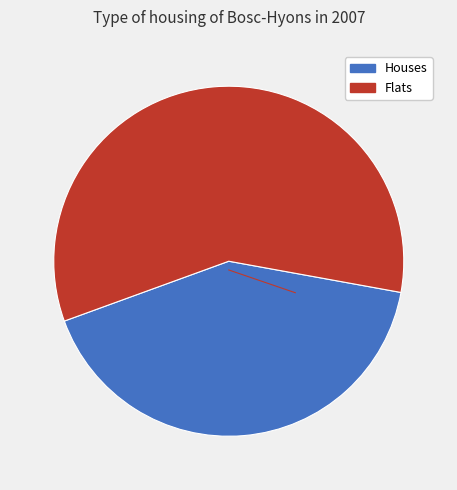

Combined, do Houses and Flats account for over 50%?

Yes